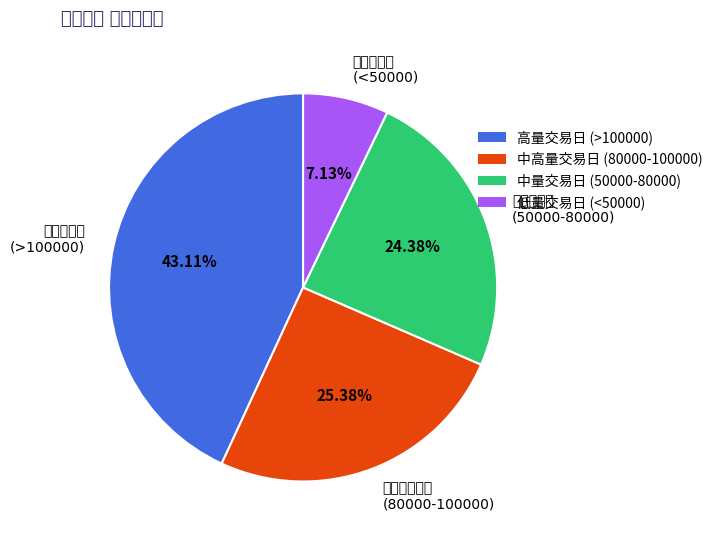

Count the number of slices in the pie.

4